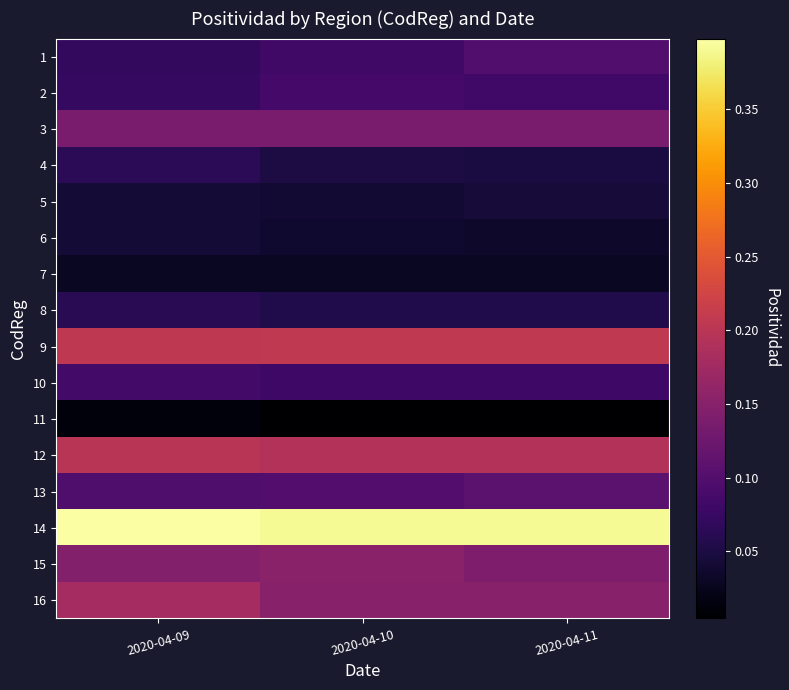

Rank the series by their maximum value, from lowest to highest.

11, 7, 6, 5, 8, 4, 10, 2, 1, 13, 3, 15, 16, 12, 9, 14